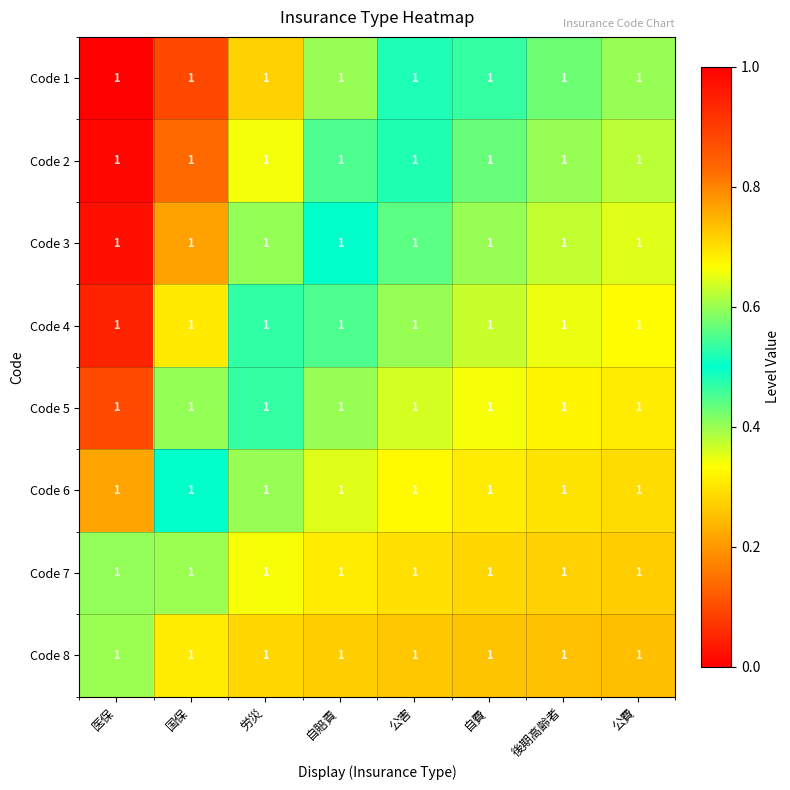

Is the value of Code 2 at 公害 greater than the value of Code 5 at 後期高齢者?

Yes